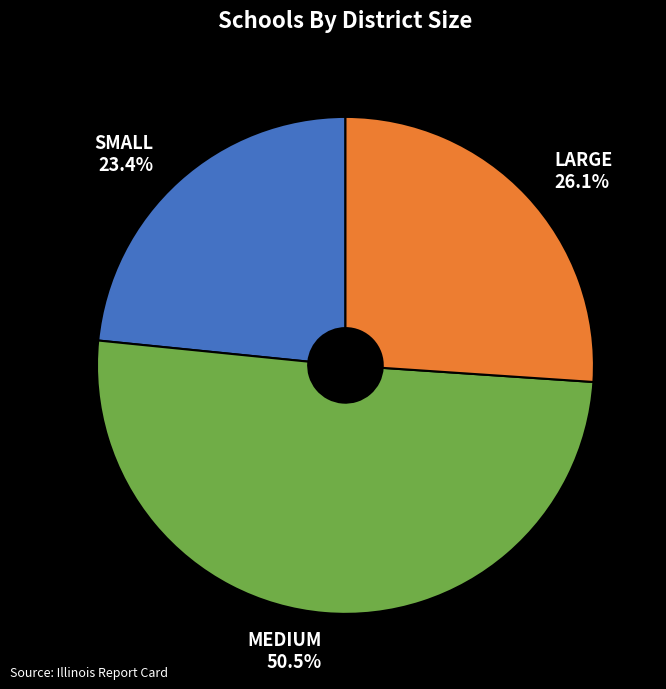

Rank the categories by value from highest to lowest.

MEDIUM, LARGE, SMALL